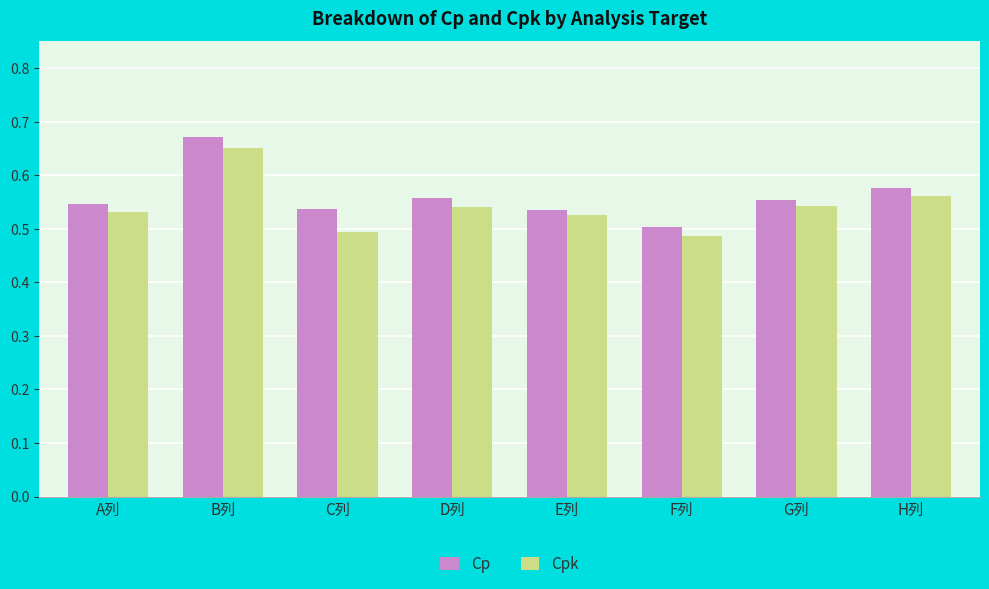

What is the label of the 2nd bar from the right?

G列